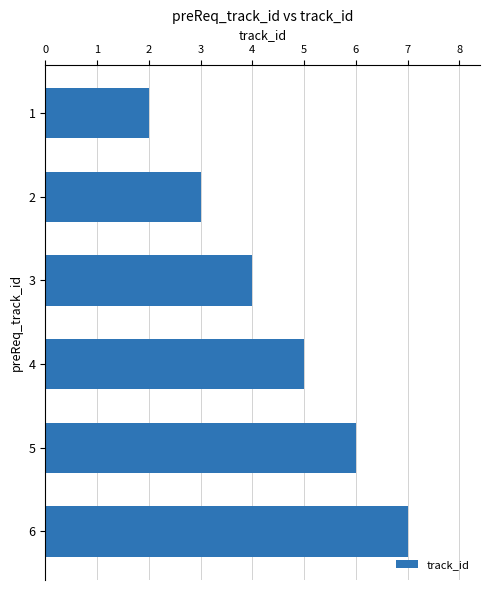

List the labels in order of value, largest first.

6, 5, 4, 3, 2, 1